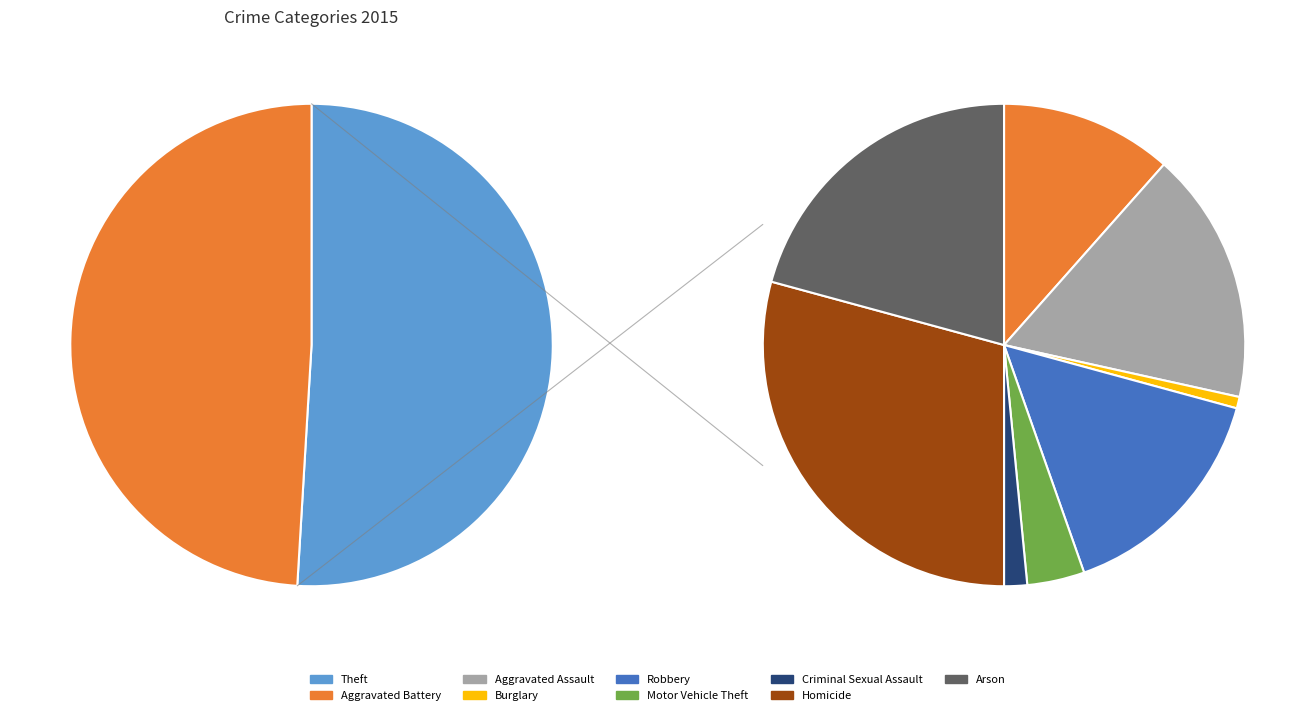

How many segments does this pie chart have?

9